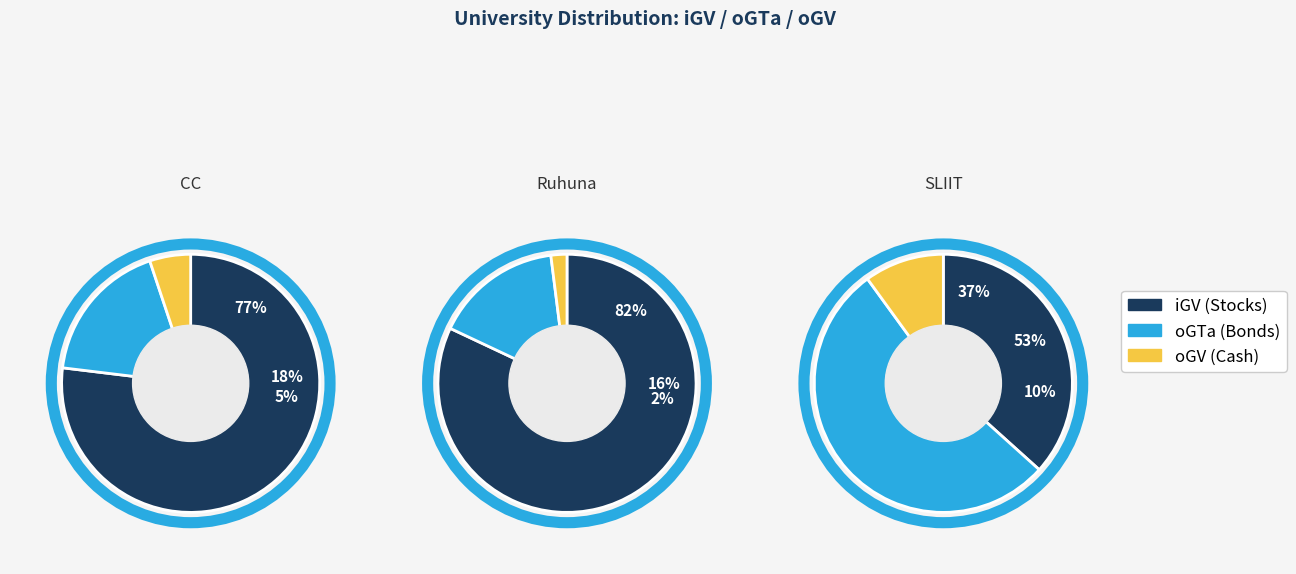

Which category has the biggest portion of the pie?

Ruhuna